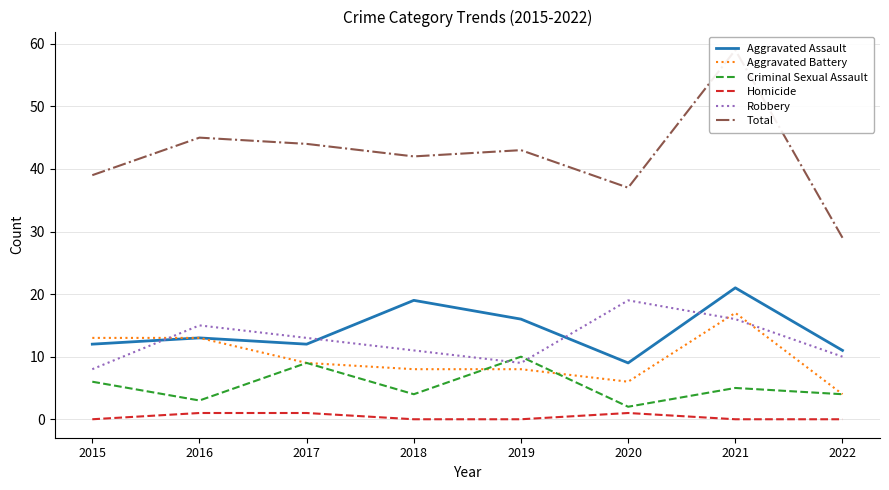

Does the chart have visible grid lines?

Yes